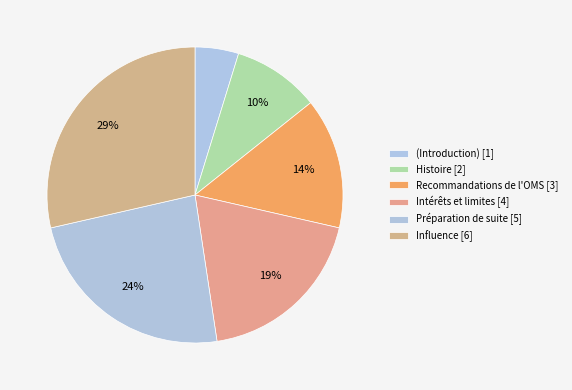

Rank the categories by value from highest to lowest.

Influence, Préparation de suite, Intérêts et limites, Recommandations de l'OMS, Histoire, (Introduction)